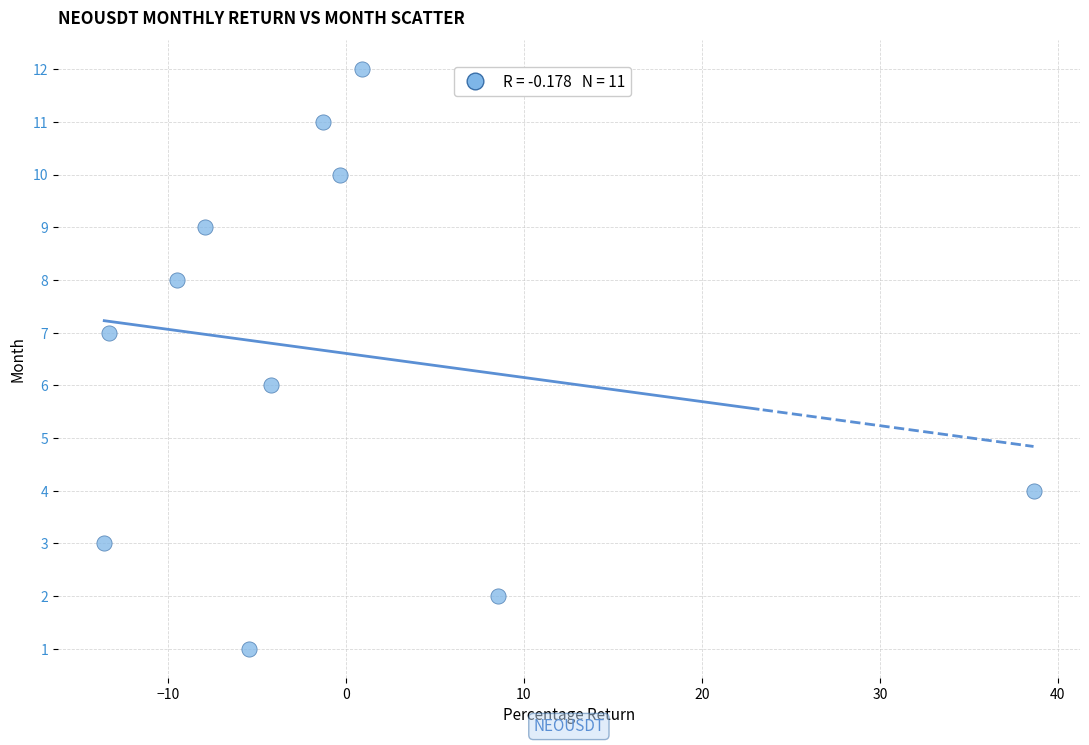

What is the range of Y values (max minus min)?

11